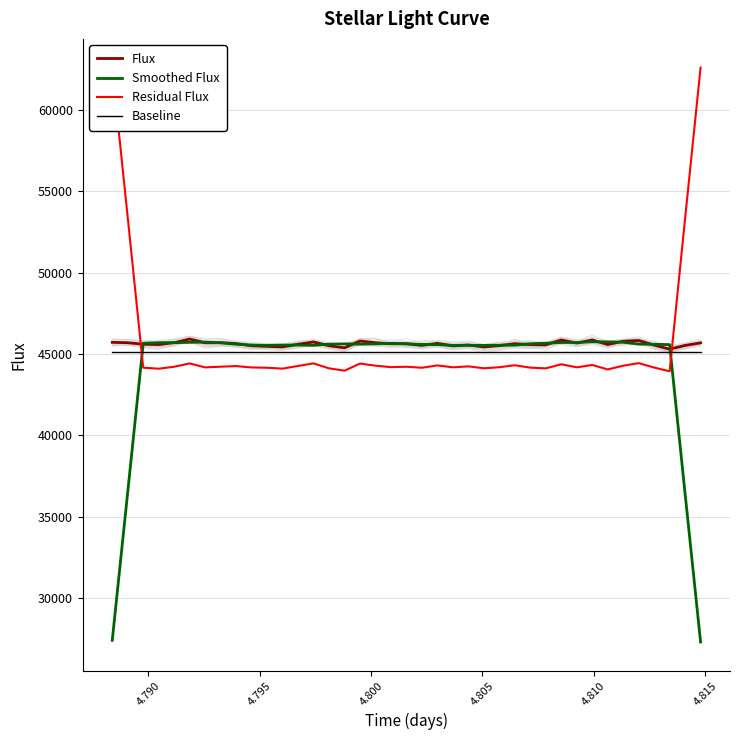

How many times do Smoothed Flux and Flux cross each other?

24